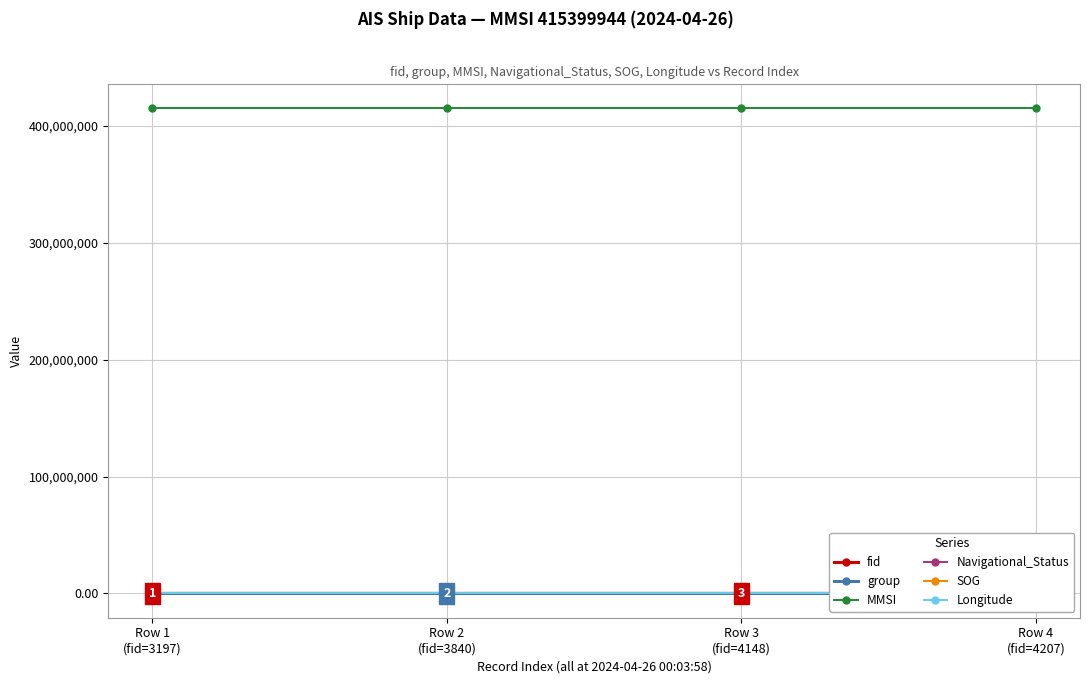

What is the sum of all MMSI values?

1661599776.0